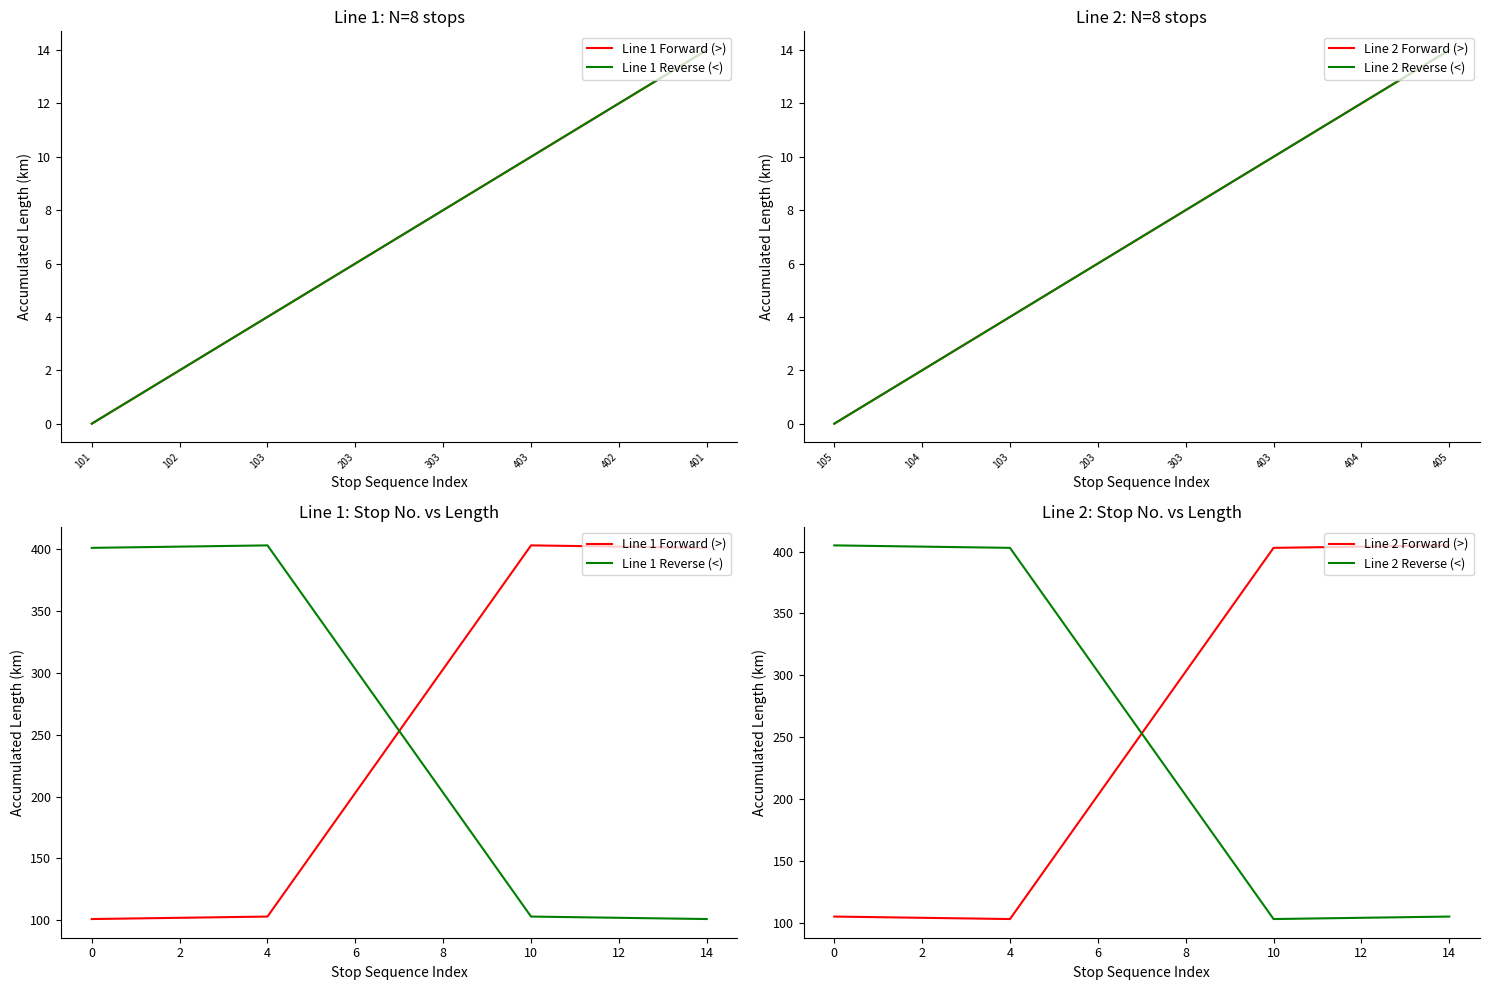

Is it true that Line 2 Reverse (<) equals 203 at 8?

True